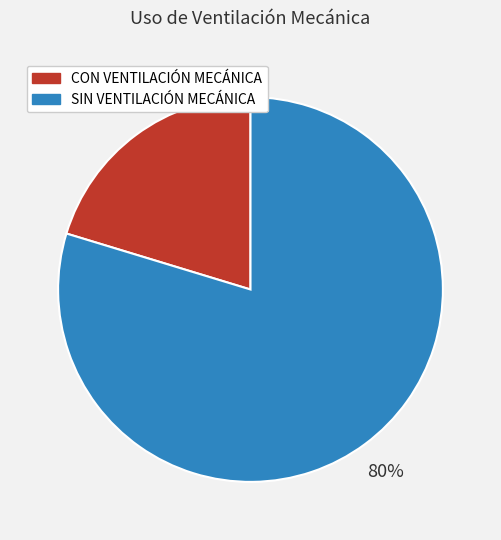

How many segments does this pie chart have?

2